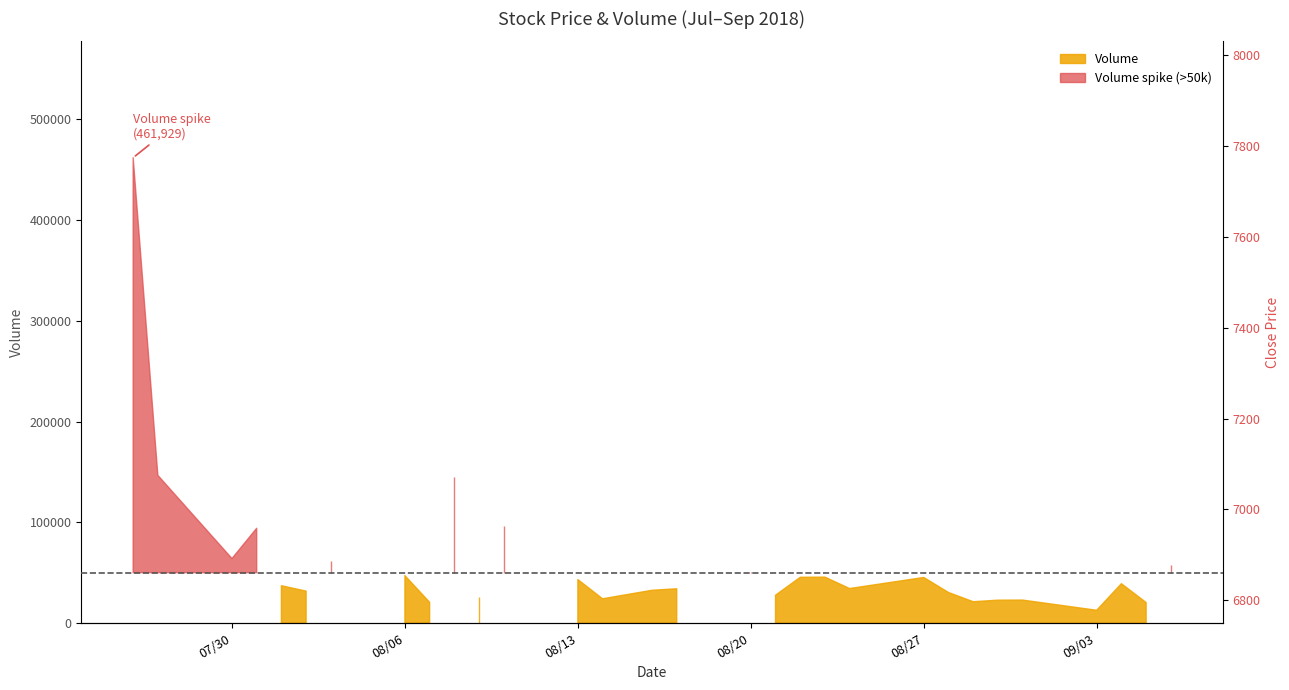

What is the maximum value shown in the chart?

7730